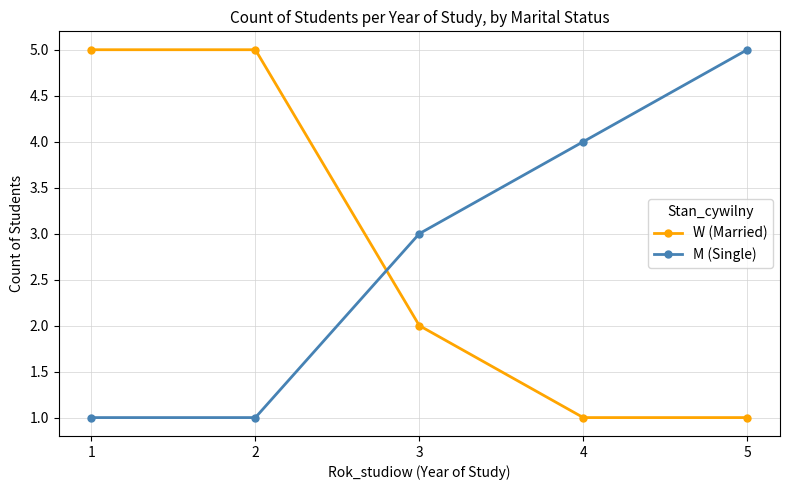

What is the difference between the M (Single) values at 5 and 2?

4